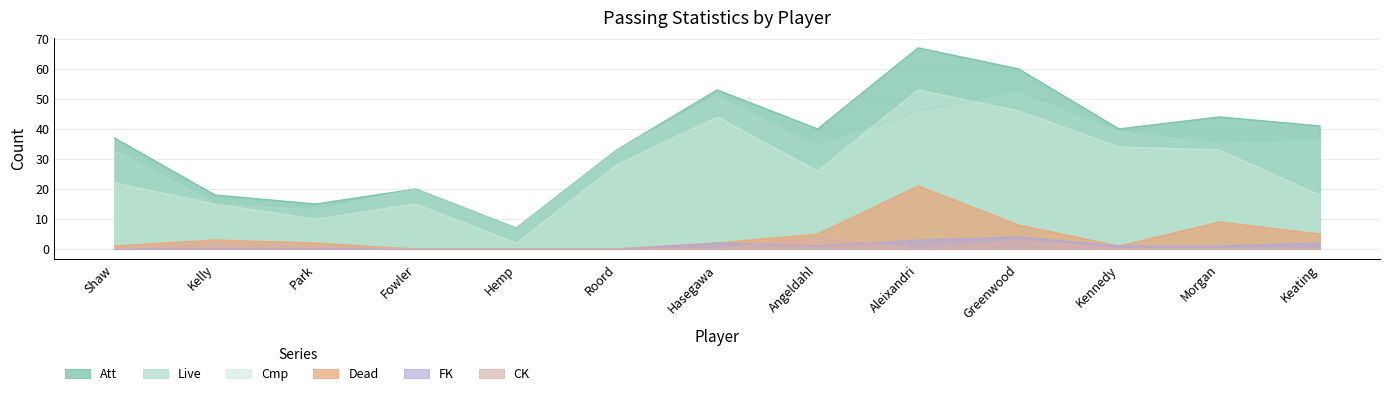

Which series has the largest range (max minus min)?

Att